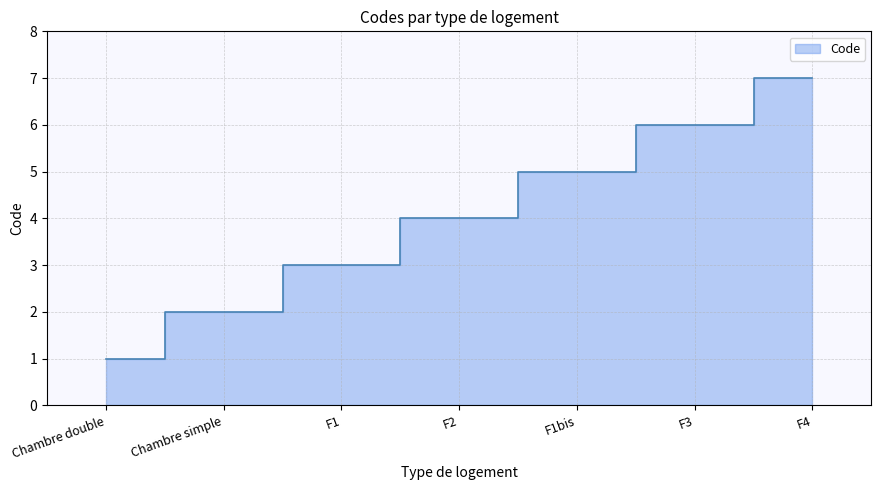

What is the label of the 1st point from the left?

Chambre double